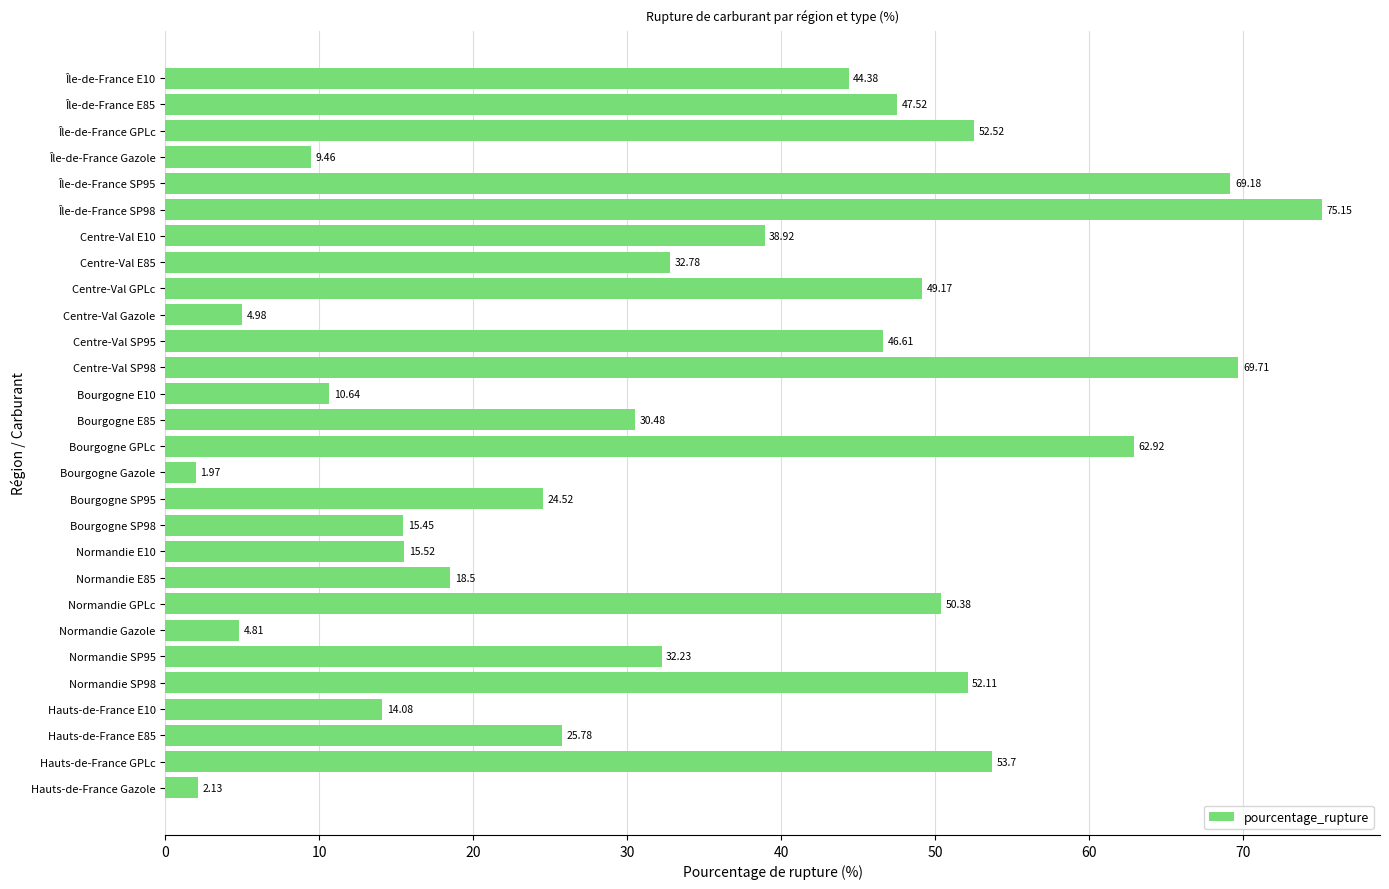

How many values exceed 32?

15